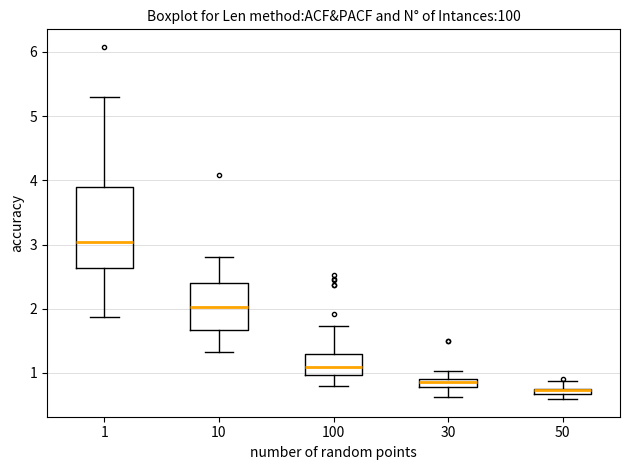

Comparing the boxes themselves (not the whiskers), which one is the tallest?

1